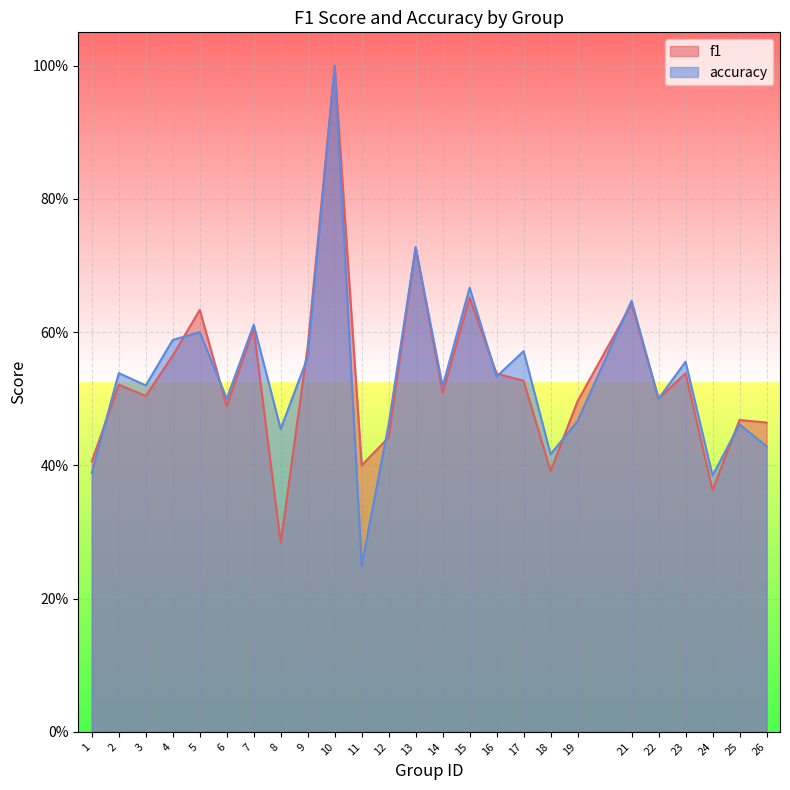

What is the sum of all accuracy values?

13.4